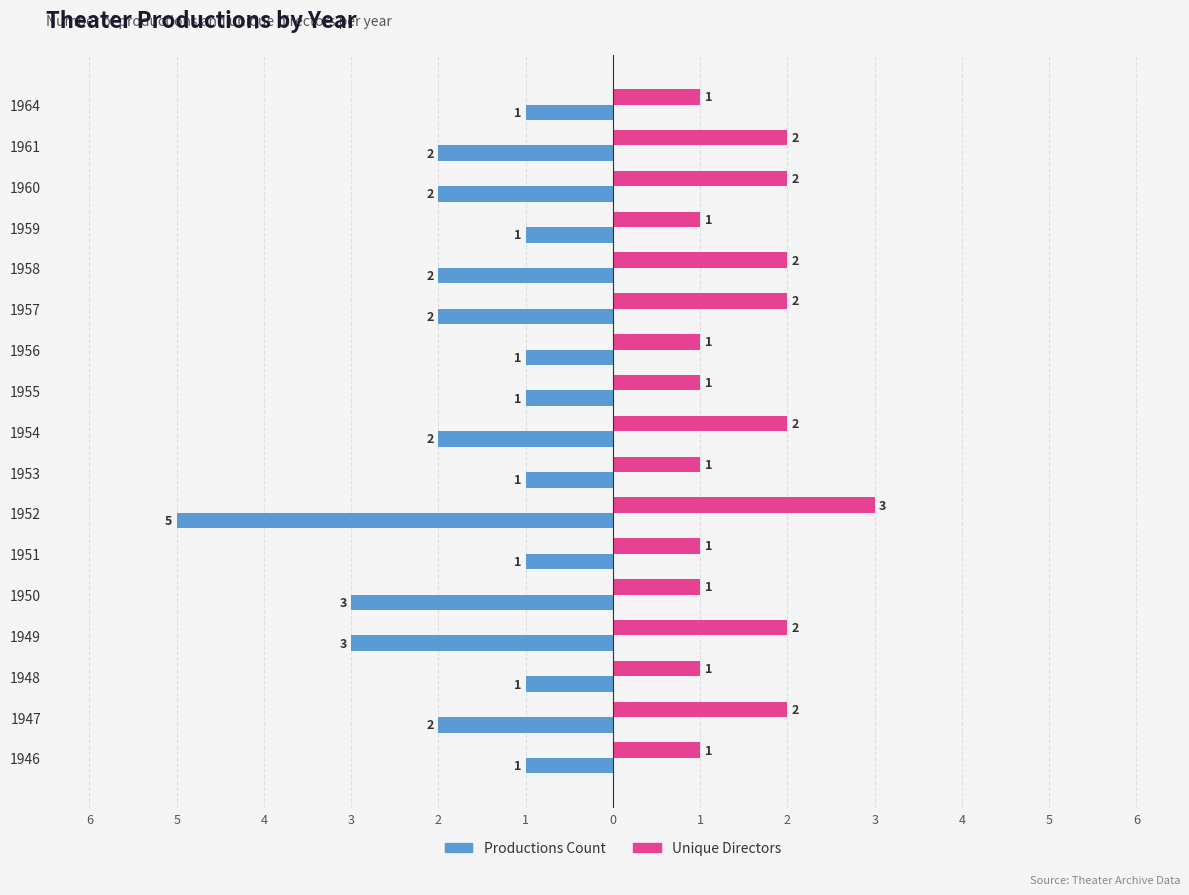

What are all the series names shown in the legend?

Productions Count, Unique Directors